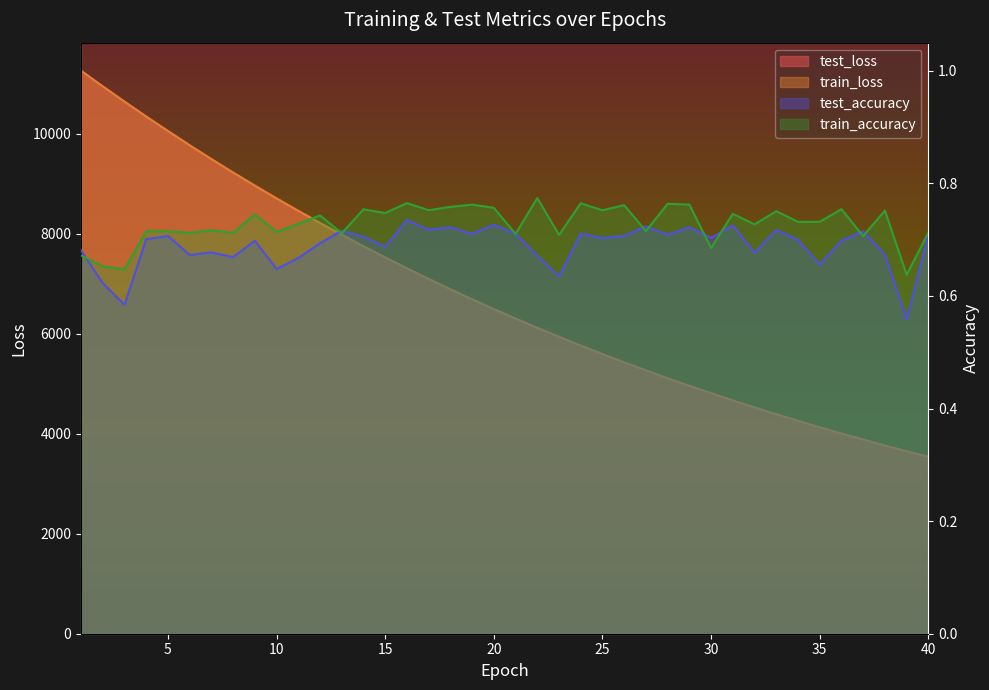

Is it true that train_accuracy equals 0.5 at 33?

False